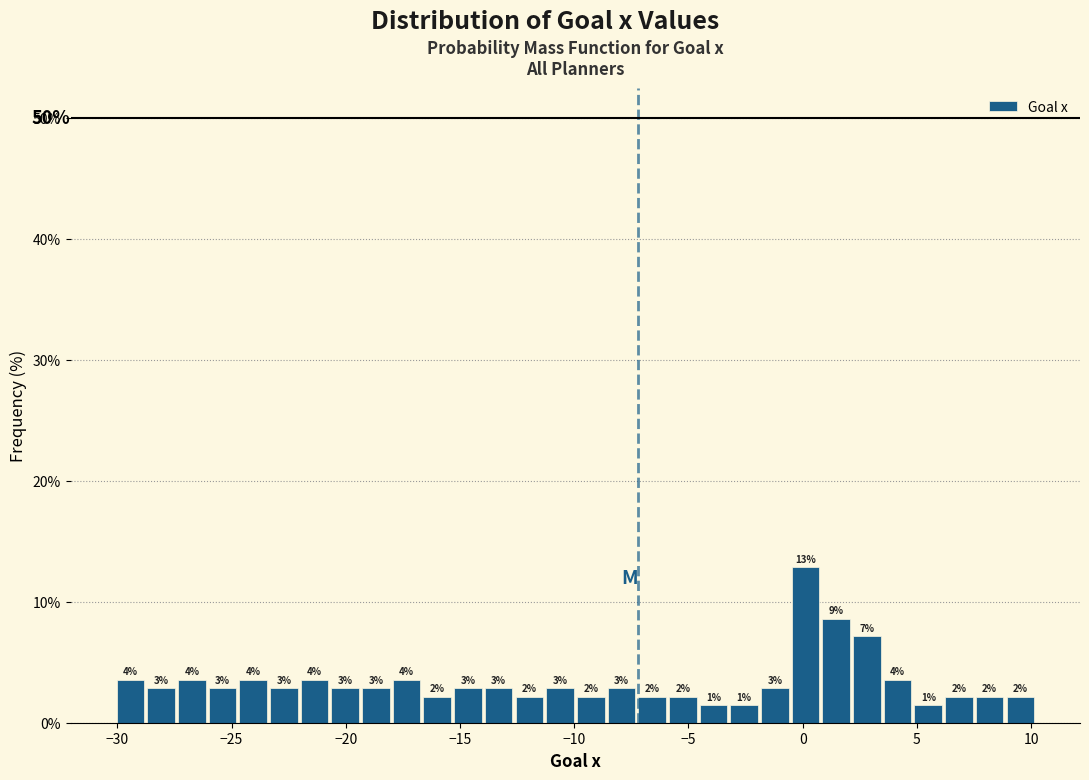

Around what value on the x-axis is the tallest bar? Give the approximate position of its centre, as read against the axis.

0.0